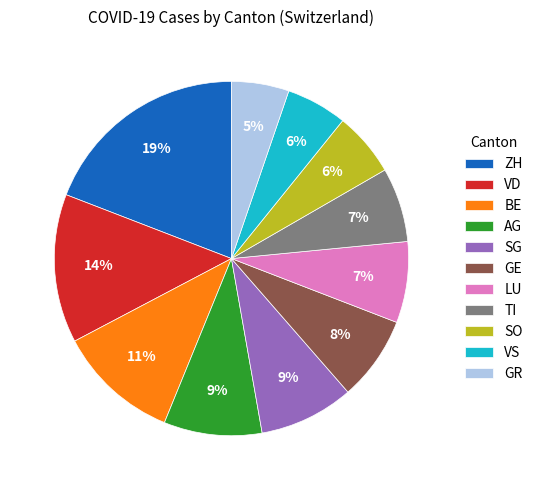

What is the largest slice in the pie chart?

ZH